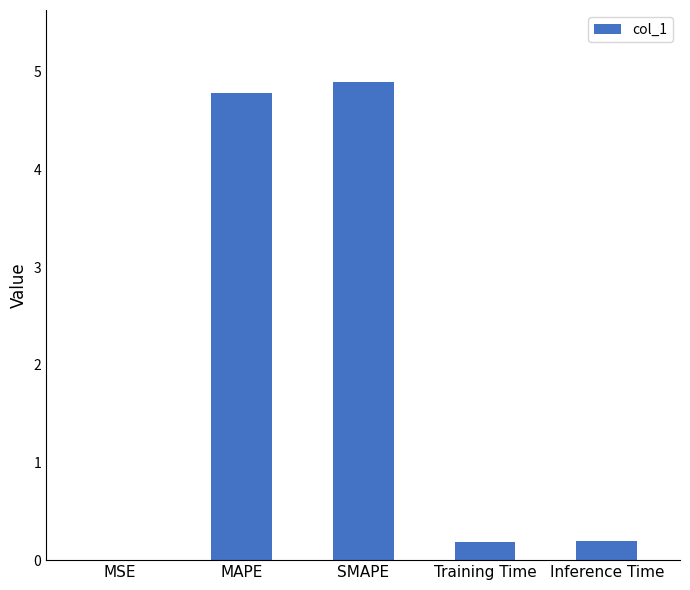

Which has a higher value, SMAPE or Inference Time?

SMAPE